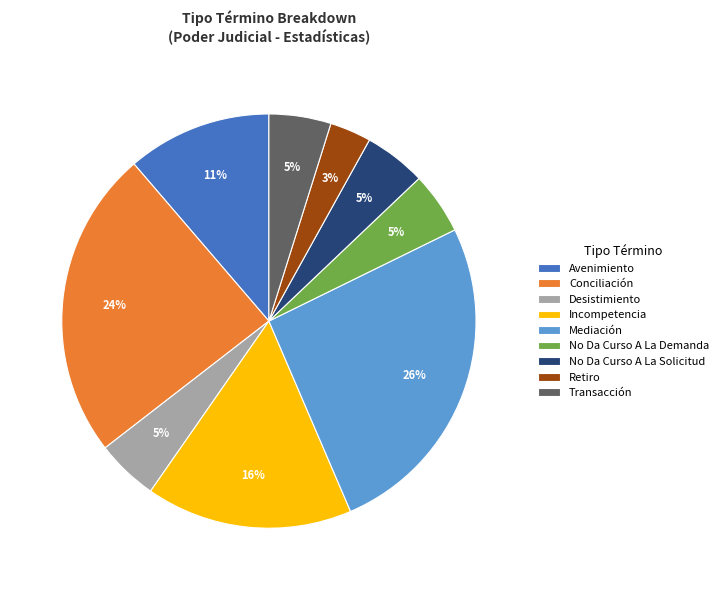

To the nearest percent, what portion does Incompetencia represent?

16%